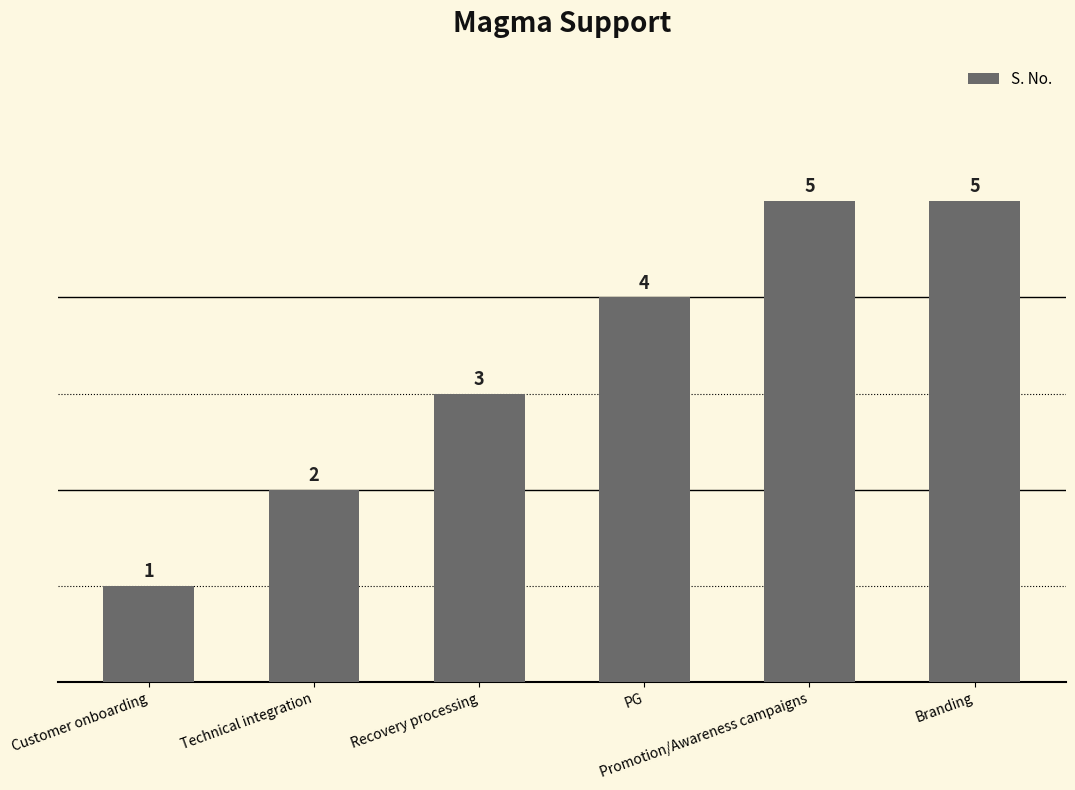

What is the difference between the maximum and minimum values?

4